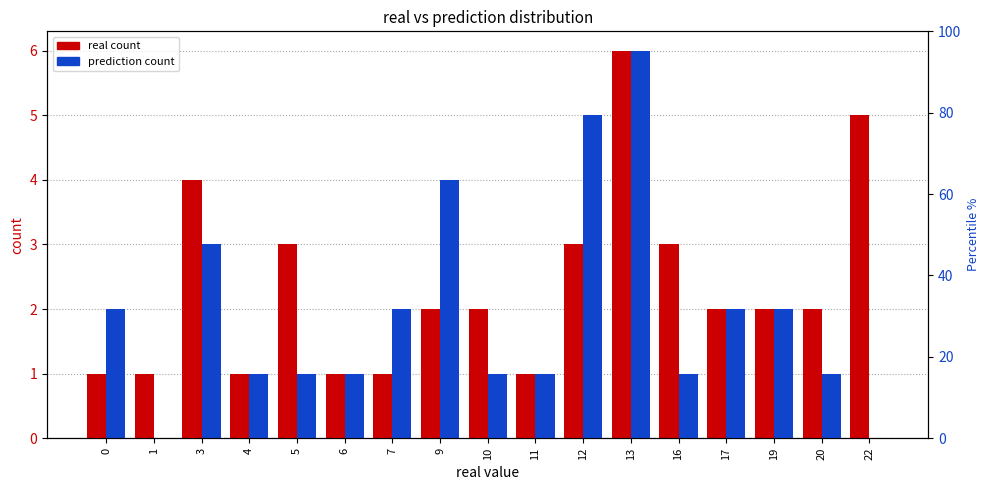

What is the lowest value of the real count series?

1